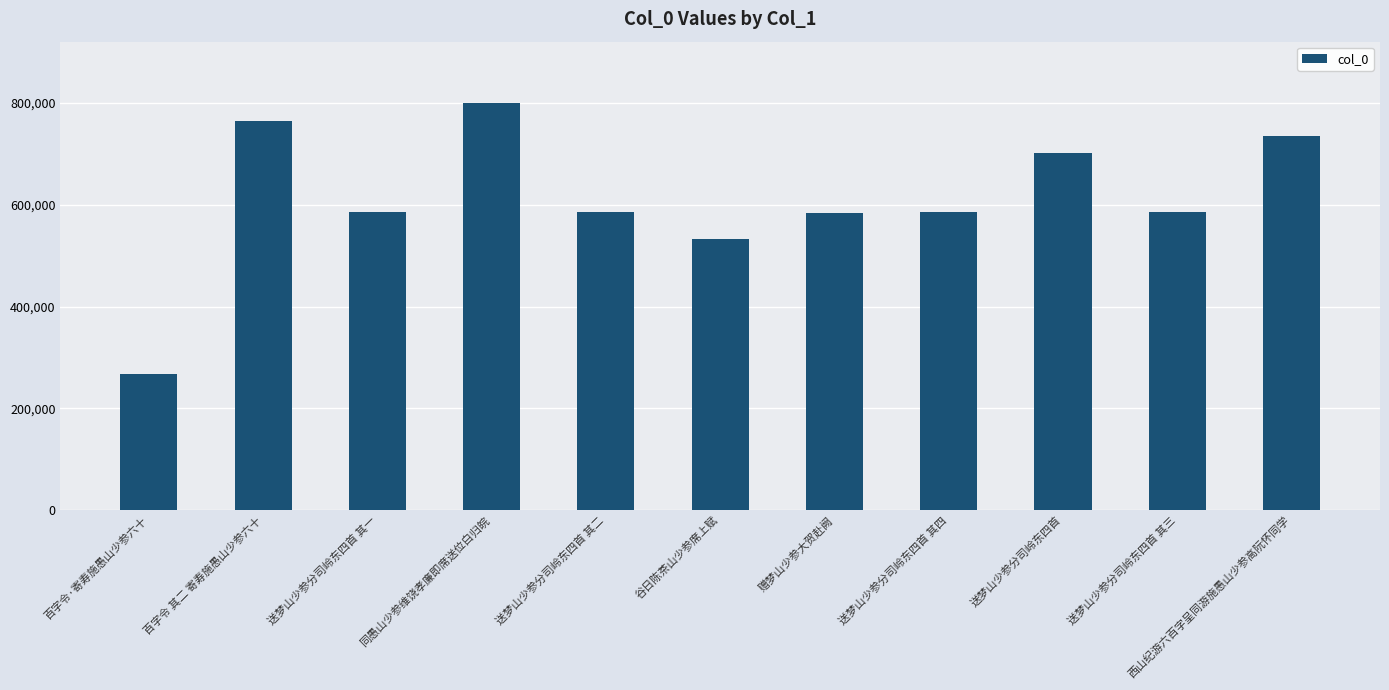

What is the average value?

611299